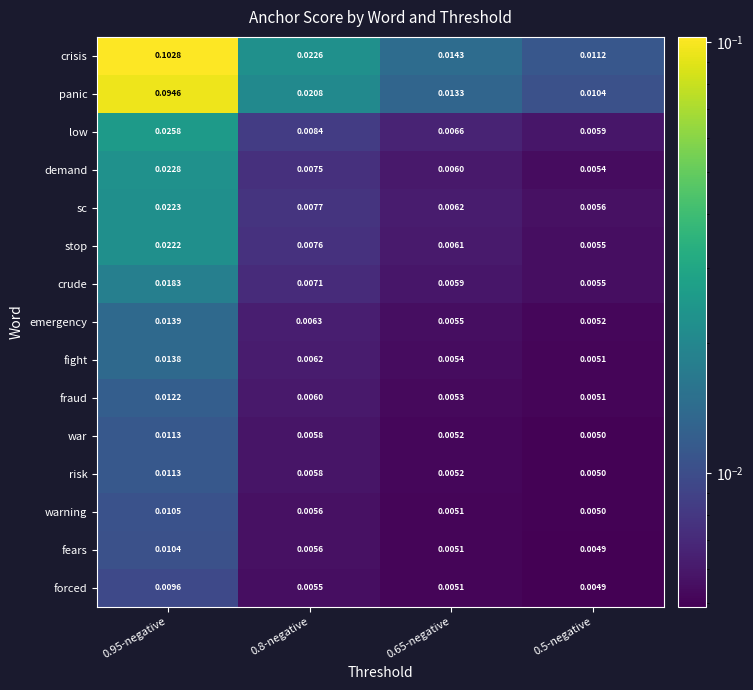

Which series has the largest total across all categories?

crisis